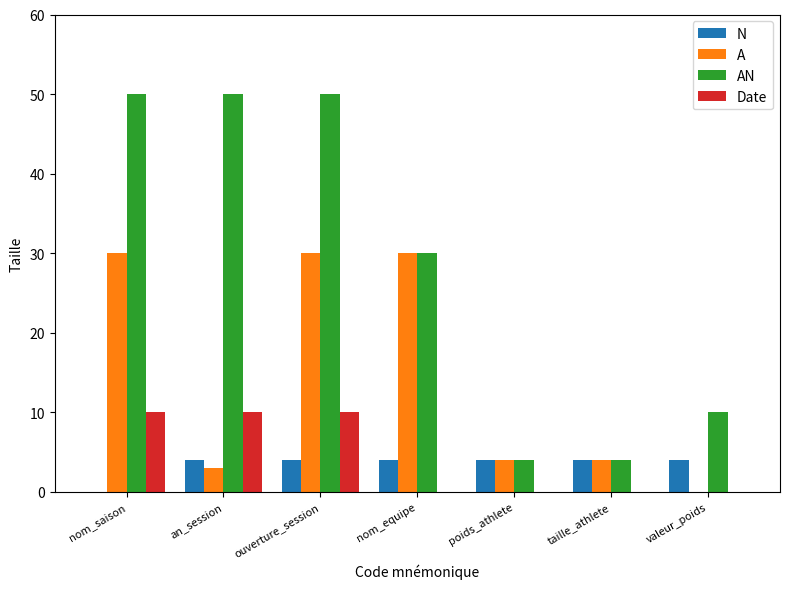

Between nom_saison and taille_athlete, which series saw the biggest shift?

AN